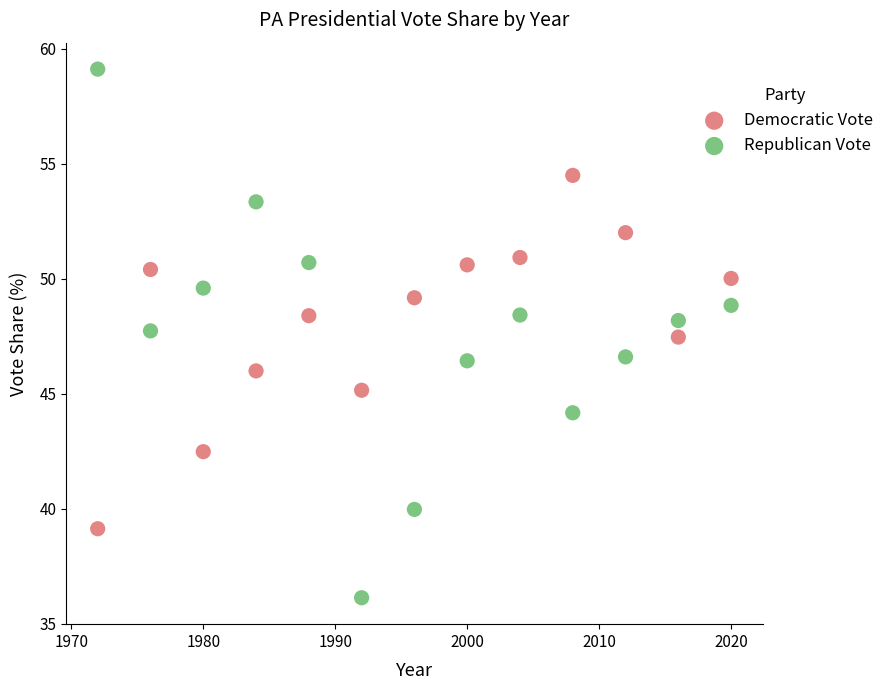

What are all the series names shown in the legend?

Democratic Vote, Republican Vote